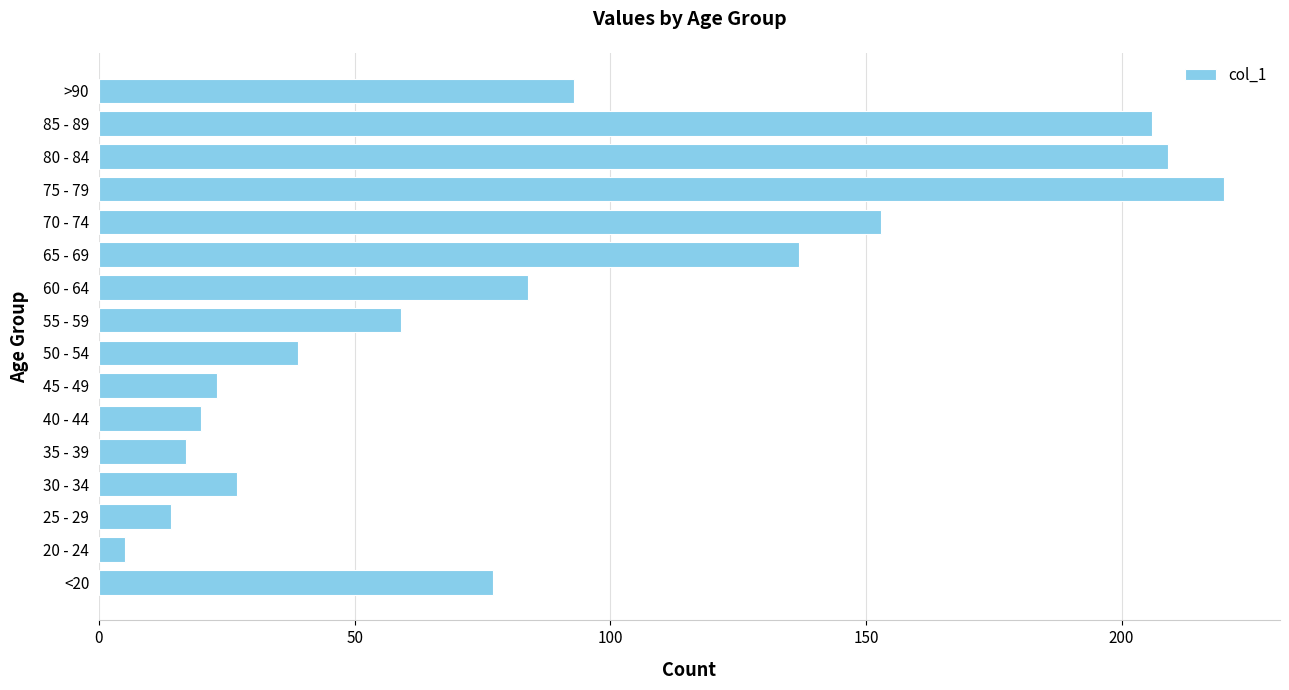

How many data points are less than 77?

8